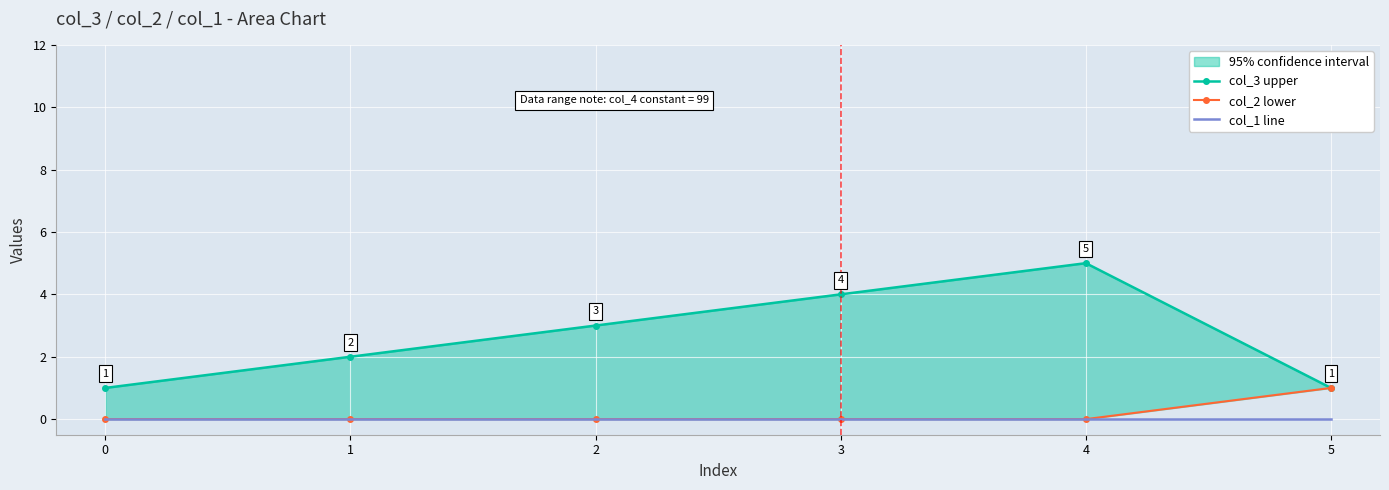

The value of col_3 upper at 4 is 5. True or false?

True